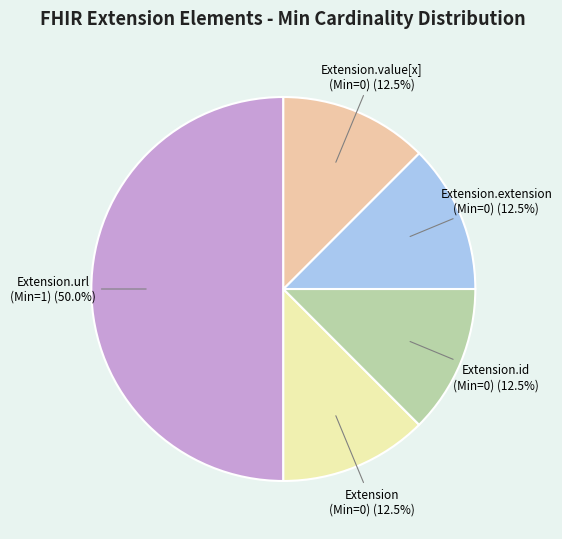

Approximately how many times larger is the value at Extension.url (Min=1) compared to Extension.value[x] (Min=0)?

4.0